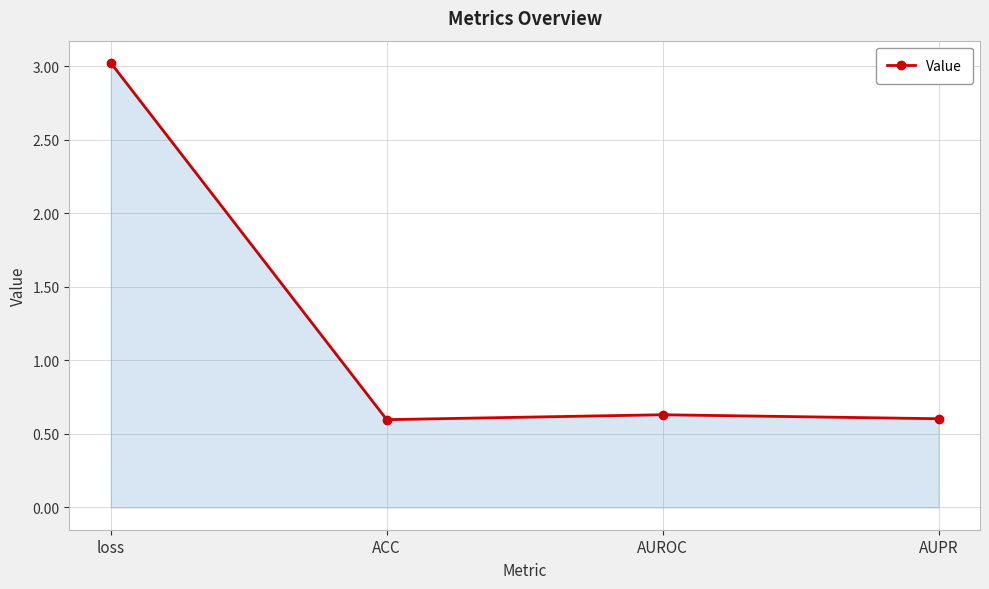

Where is the first local maximum?

AUROC